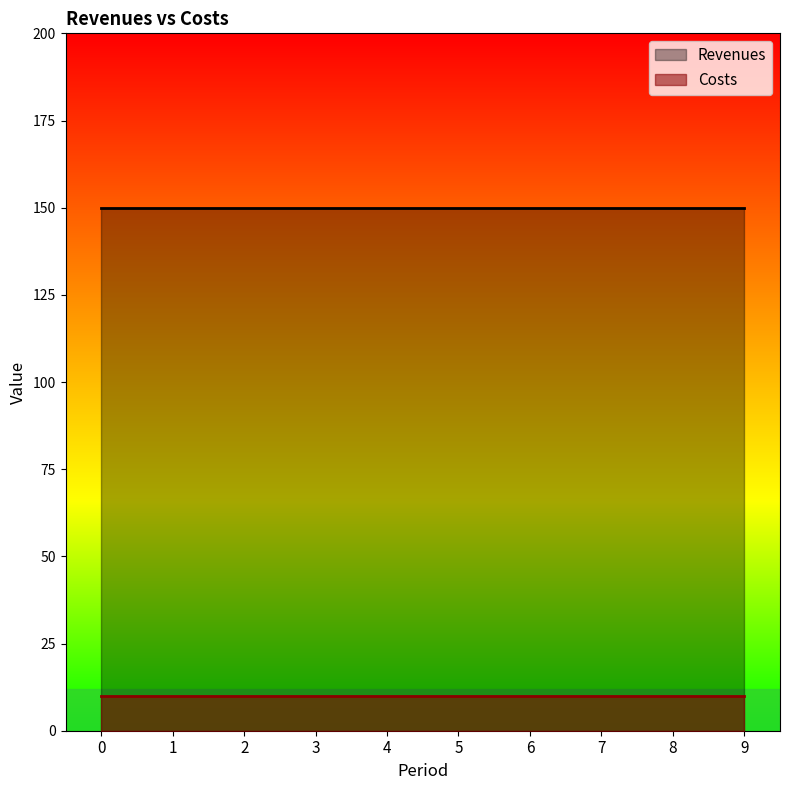

Is it true that Revenues equals 150 at 7?

True